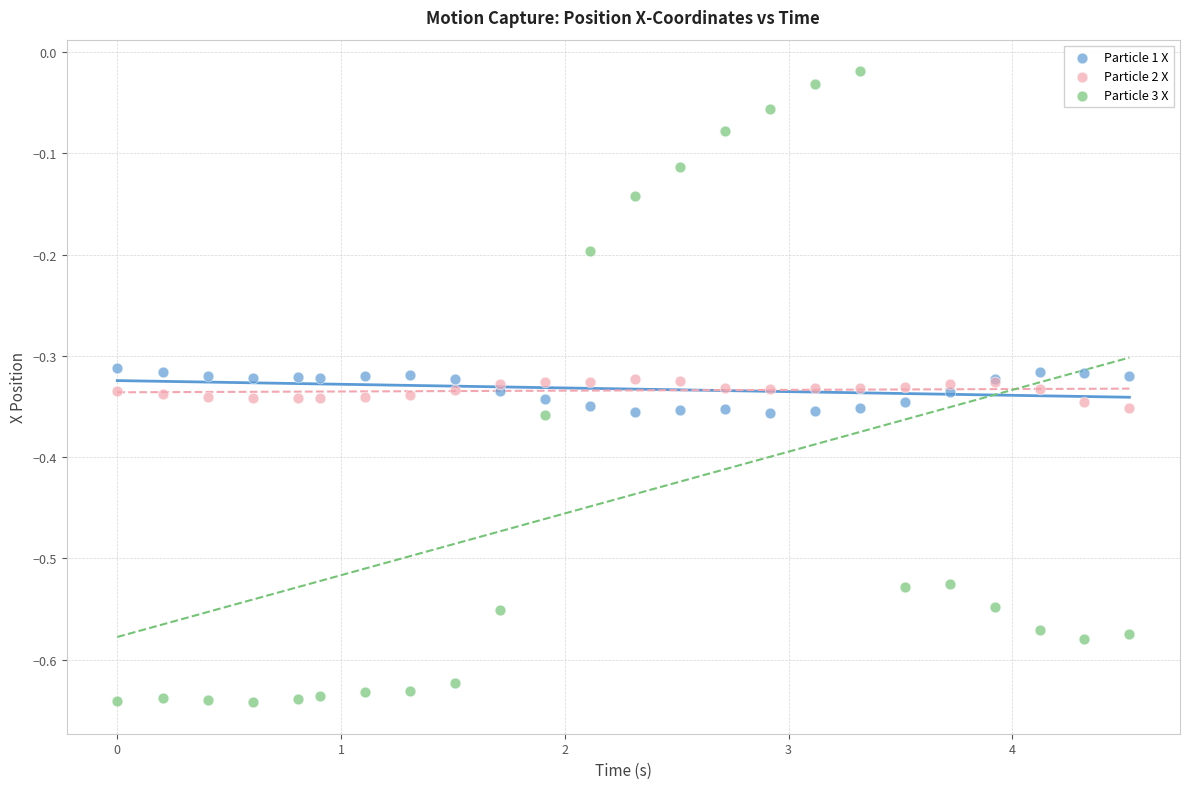

What is the X range (max minus min) for the scatter plot?

4.5